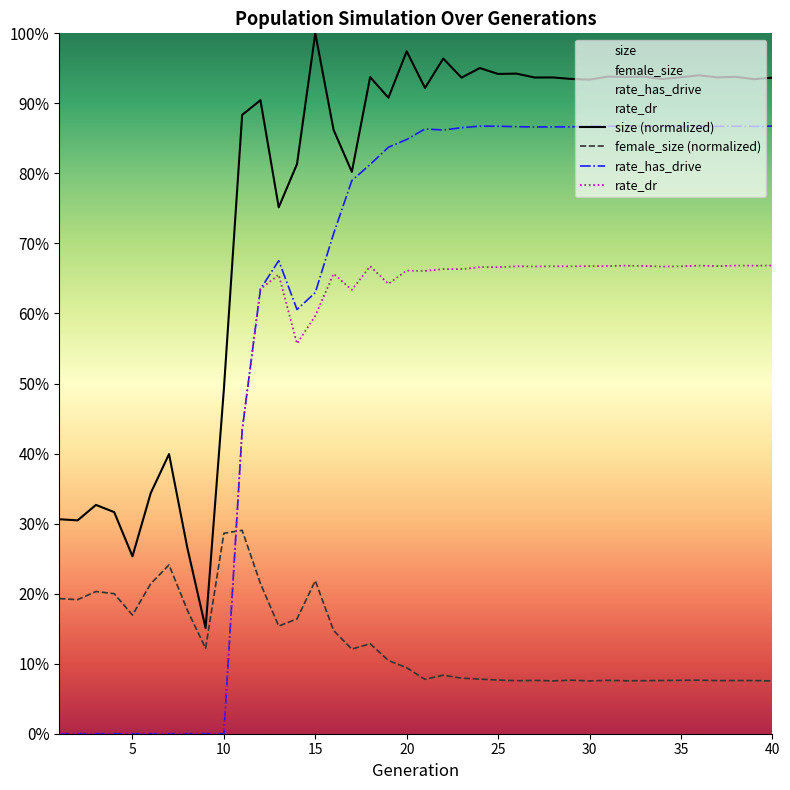

How many rate_dr values are between 0 and 1?

40